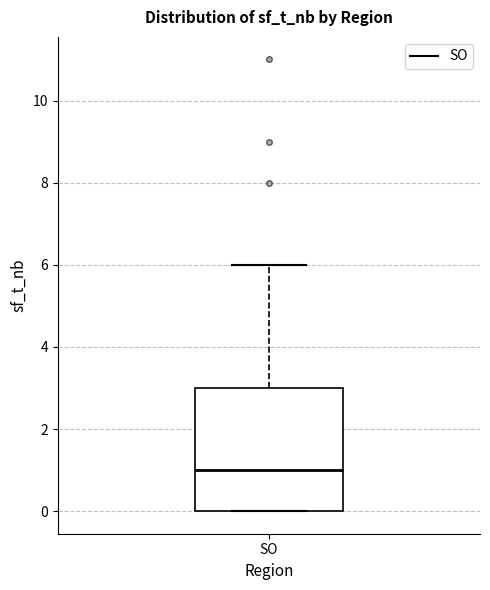

Read this box plot against the y-axis: the position of the median line, the range covered by the box, and the ends of both whiskers. The values are not printed on the chart, so give them approximately, as read against the axis.

median 1, box 0 to 3, whiskers 0 to 6